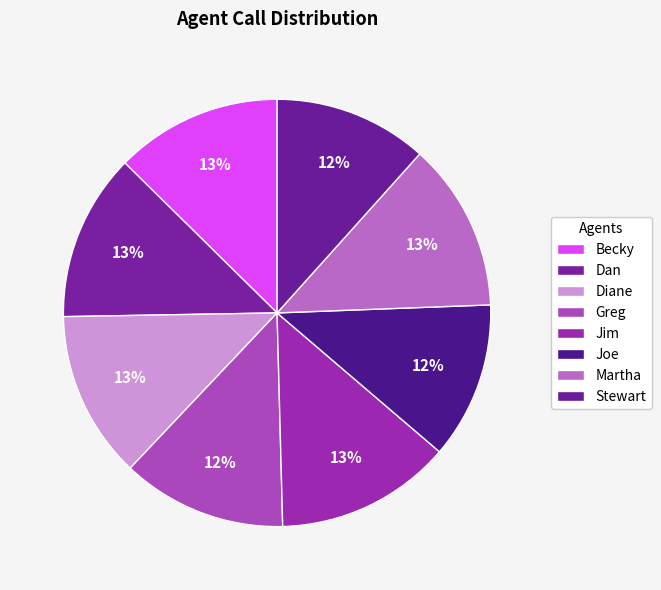

Is there a majority slice in this chart?

No